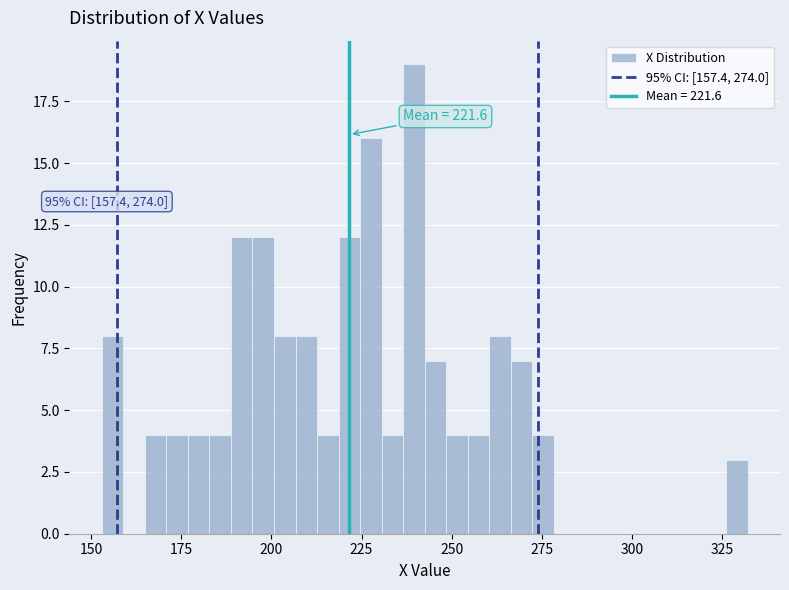

Read against the x-axis, roughly where is the centre of the tallest bar?

240